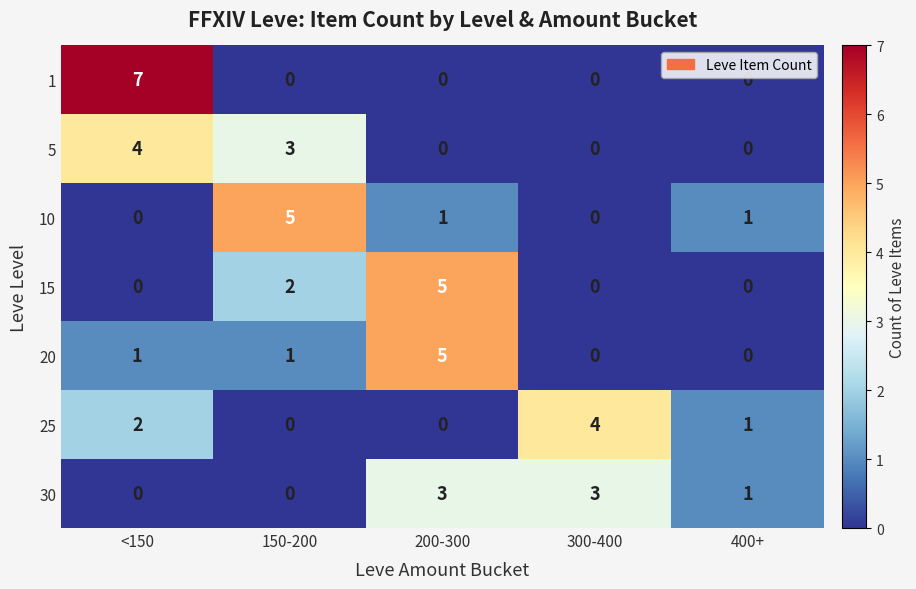

Is the value of 25 at 400+ greater than the value of 5 at 200-300?

Yes